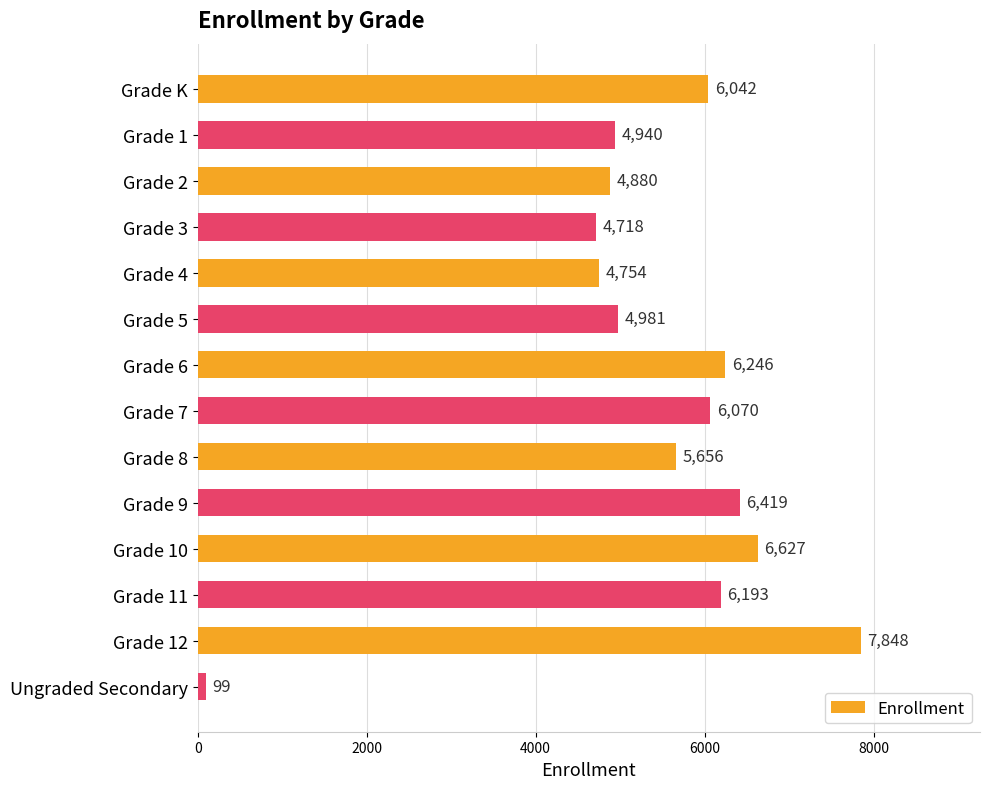

Which label corresponds to the largest value in the chart?

Grade 12